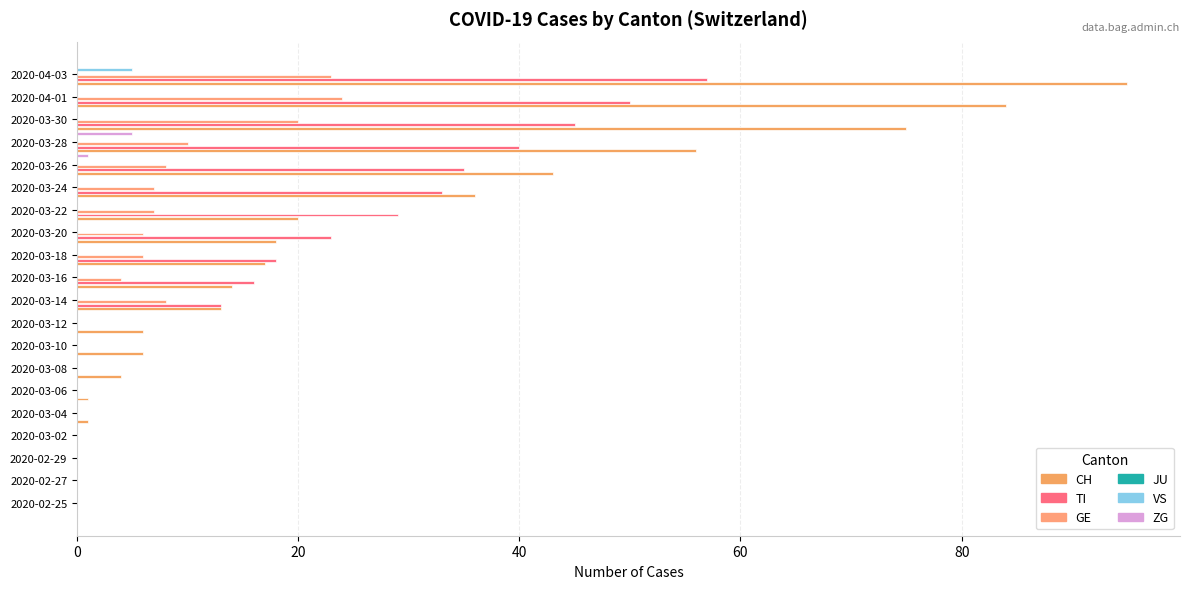

At how many categories does at least one series exceed 85?

1